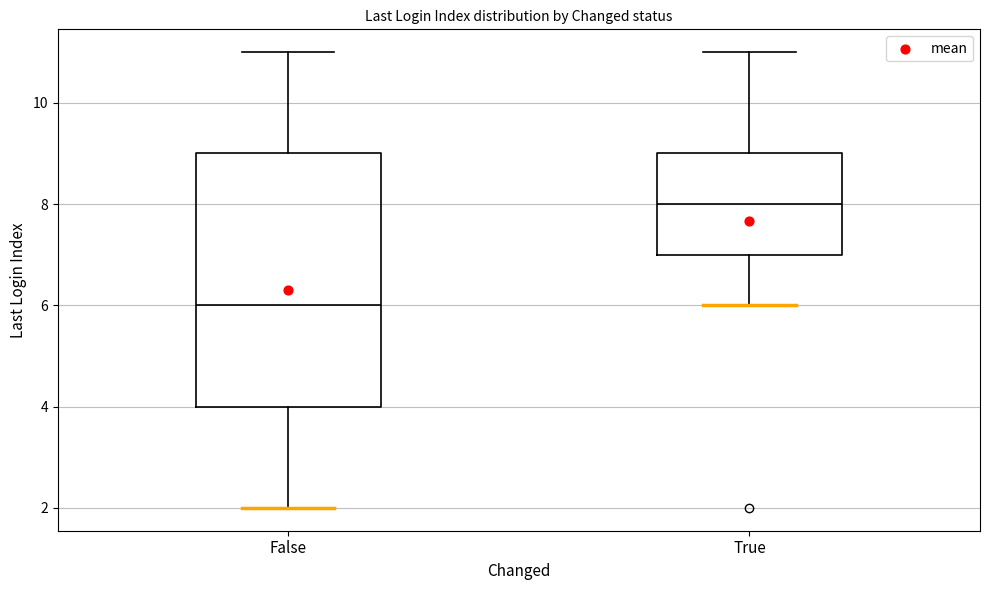

Reading left to right, read every box against the y-axis: the position of its median line, the range the box covers, and the ends of its whiskers. The values are not printed on the chart, so give them approximately, as read against the axis.

False: median 6, box 4 to 9, whiskers 2 to 11
True: median 8, box 7 to 9, whiskers 6 to 11